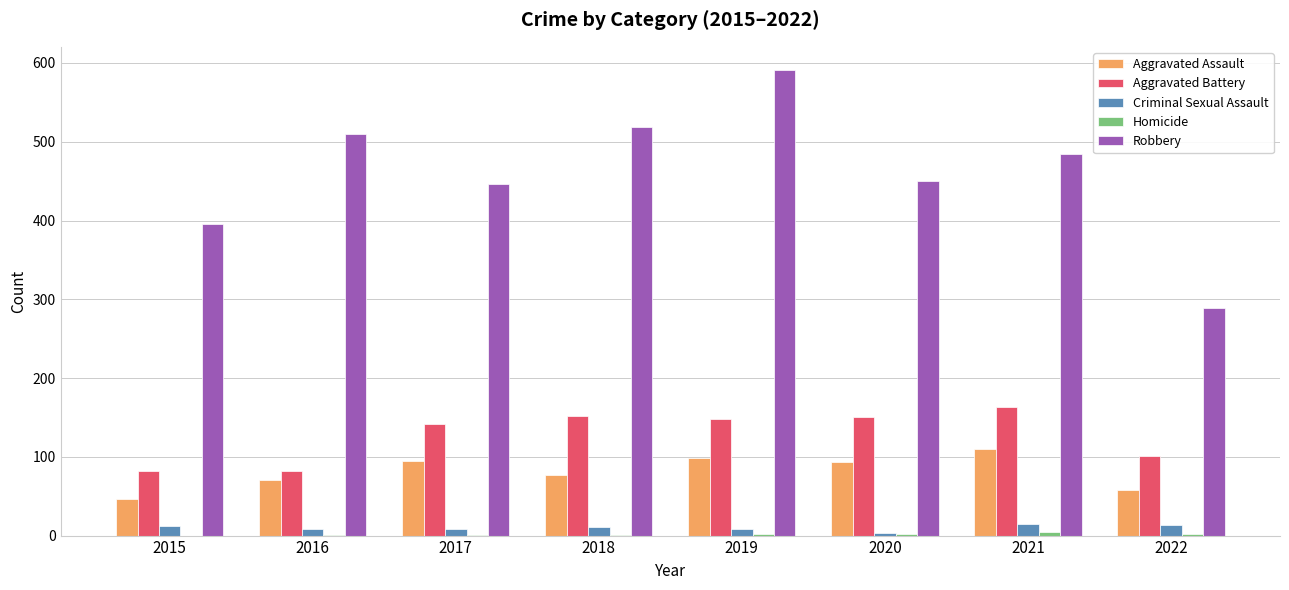

What is the sum of all Robbery values?

3684